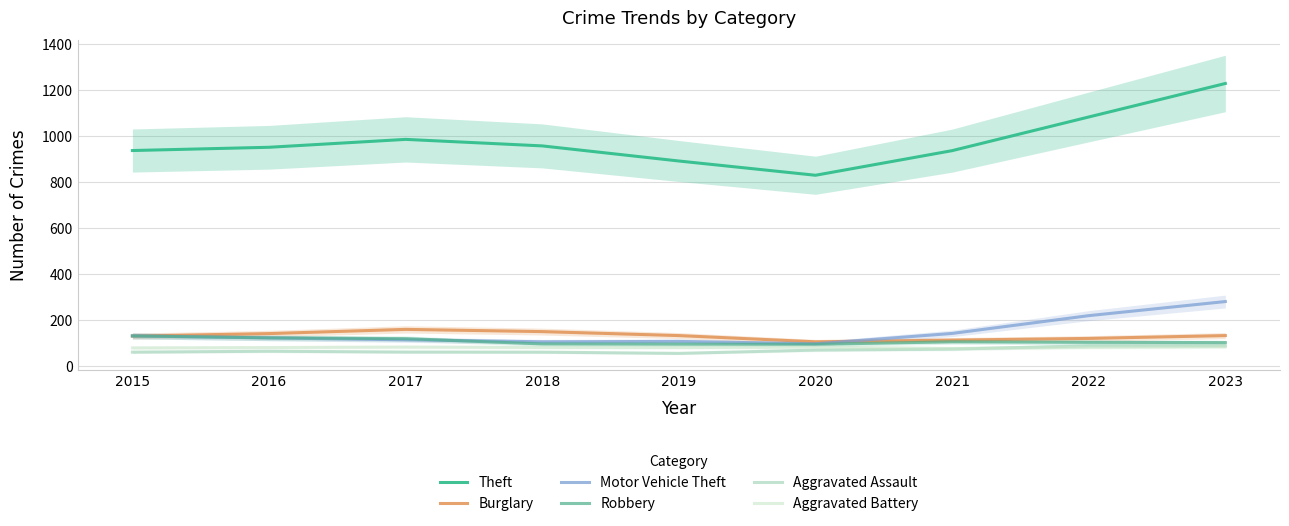

Where is Aggravated Assault nearest to the value 71?

2020